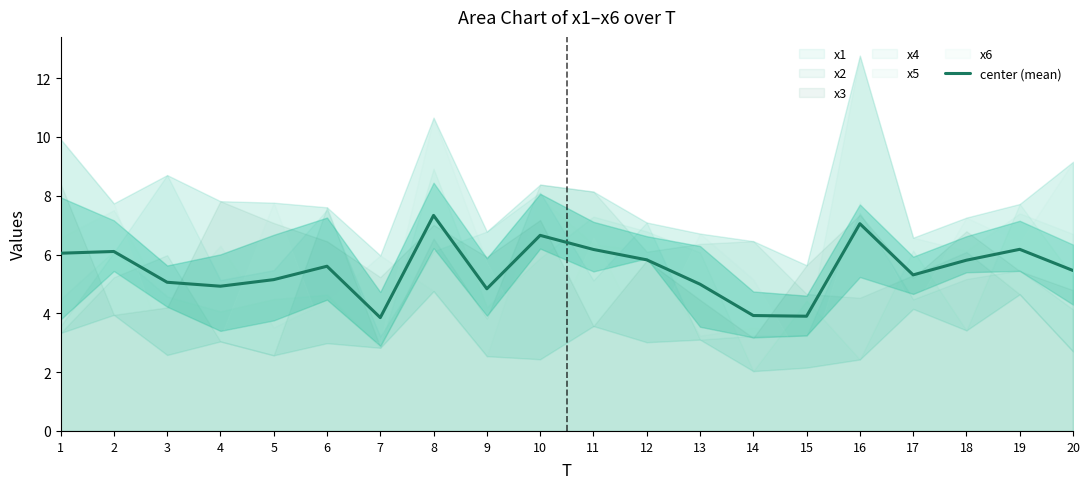

The chart shows a value of 2.6 at 20. True or false?

False